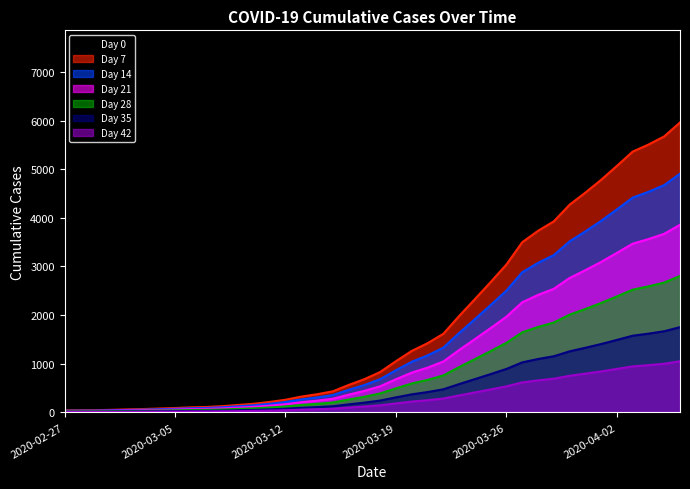

Which category has the highest value across all series?

2020-04-06